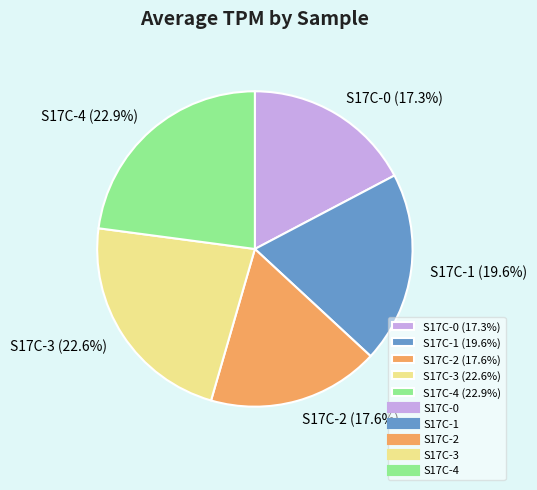

To the nearest percent, what portion does S17C-0 represent?

17%